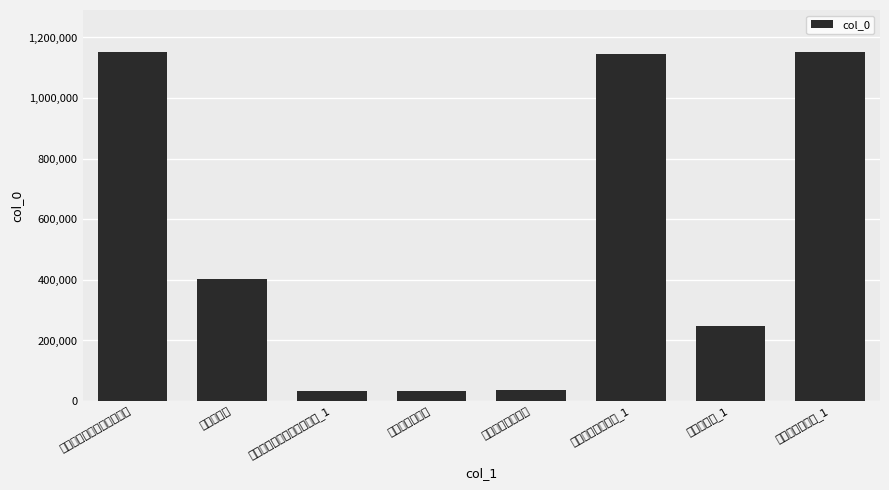

Reading left to right, list all the values displayed in this chart.

洪州送西明寺省上人游福建=1152438	重游福建寺=402626	洪州送西明寺省上人游福建_1=32442	洪州送僧游福建=32519	送清励上人游福建=36763	送清励上人游福建_1=1147022	重游福建寺_1=247172	洪州送僧游福建_1=1152289